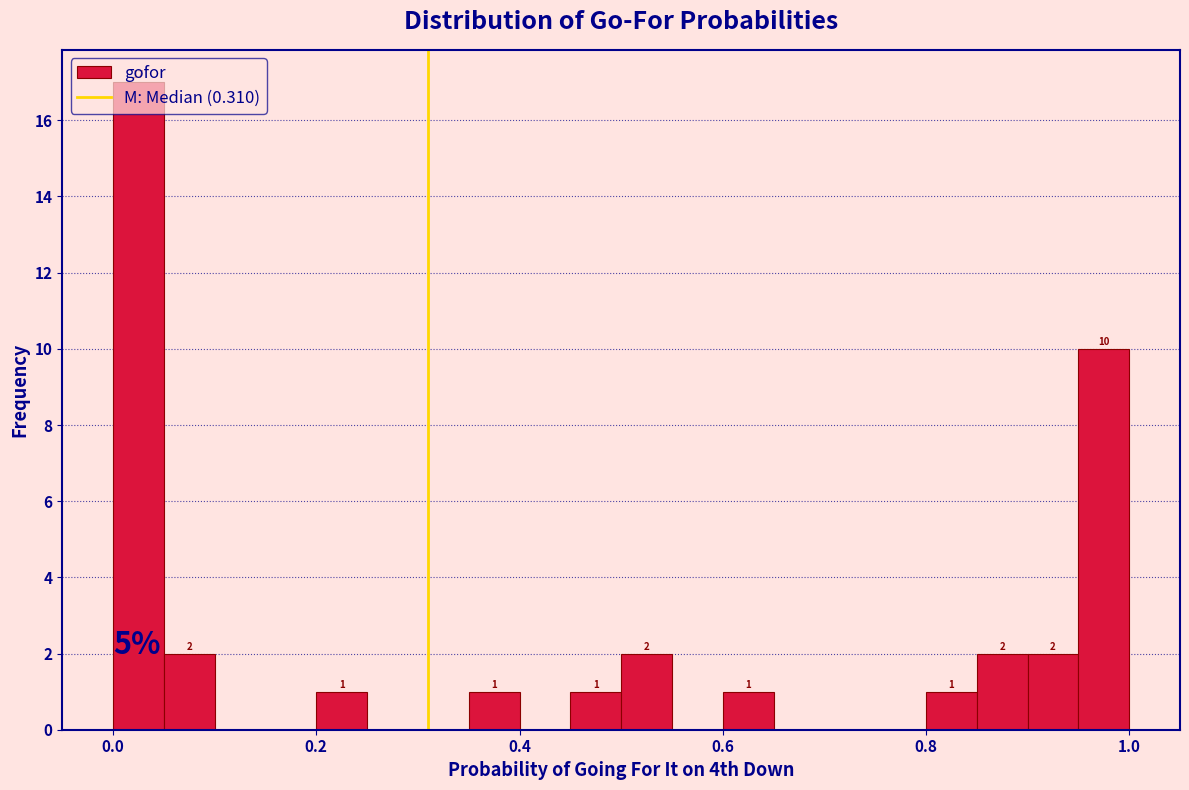

Read against the x-axis, roughly where is the centre of the tallest bar?

0.02